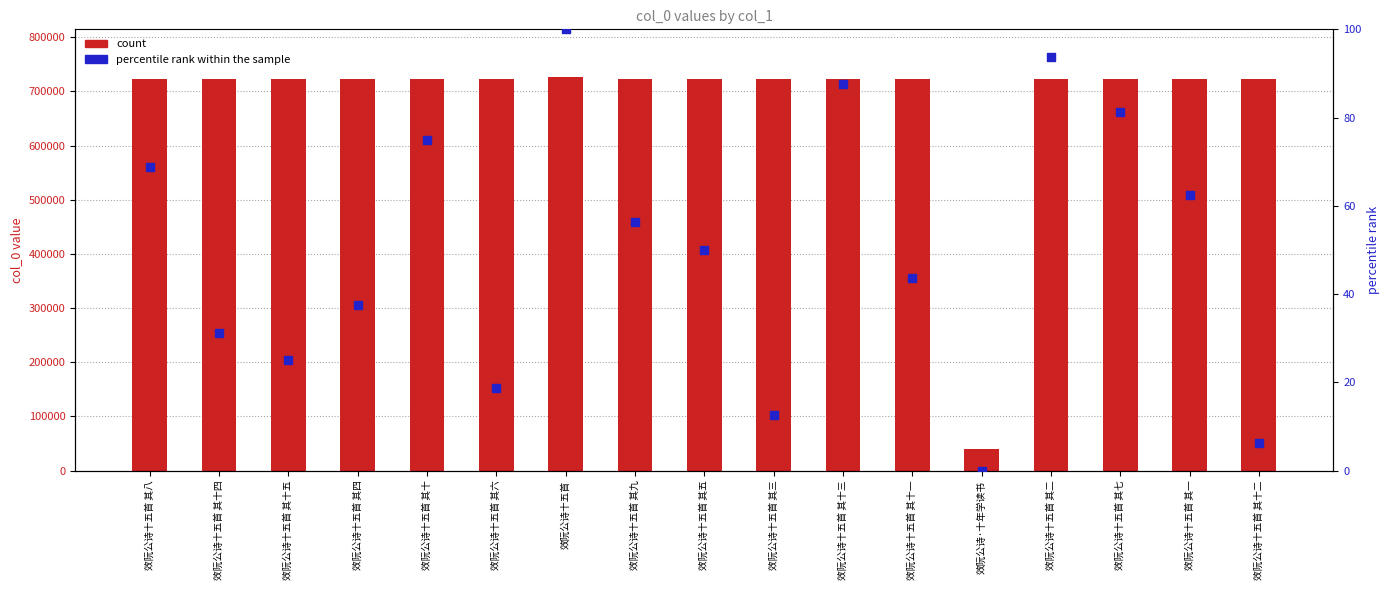

At how many categories does at least one series exceed 641830?

16